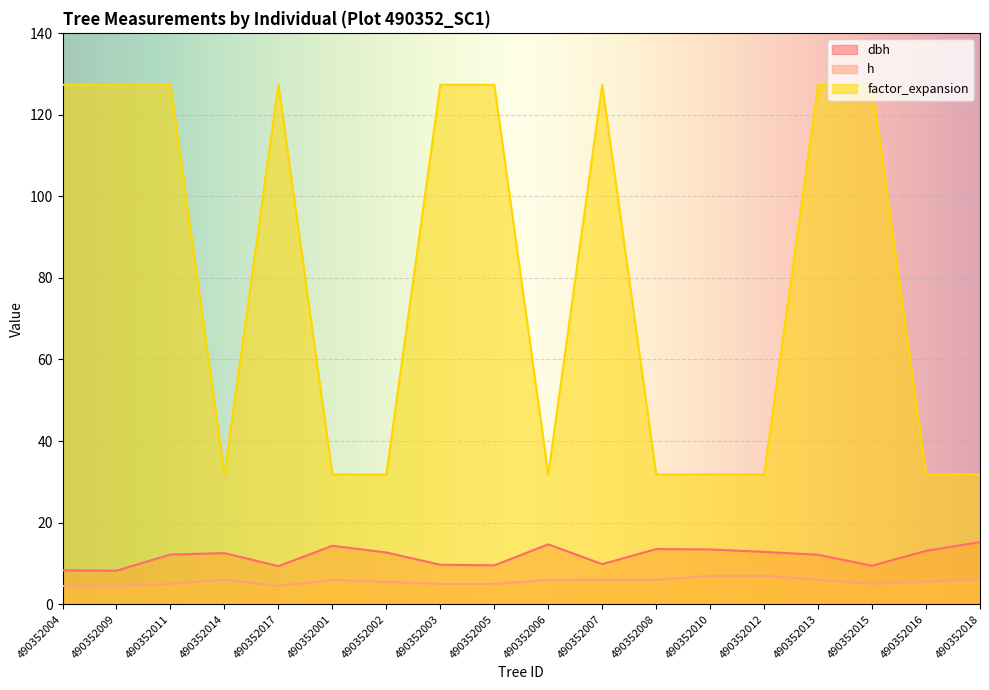

What is the sum of all factor_expansion values?

1432.3